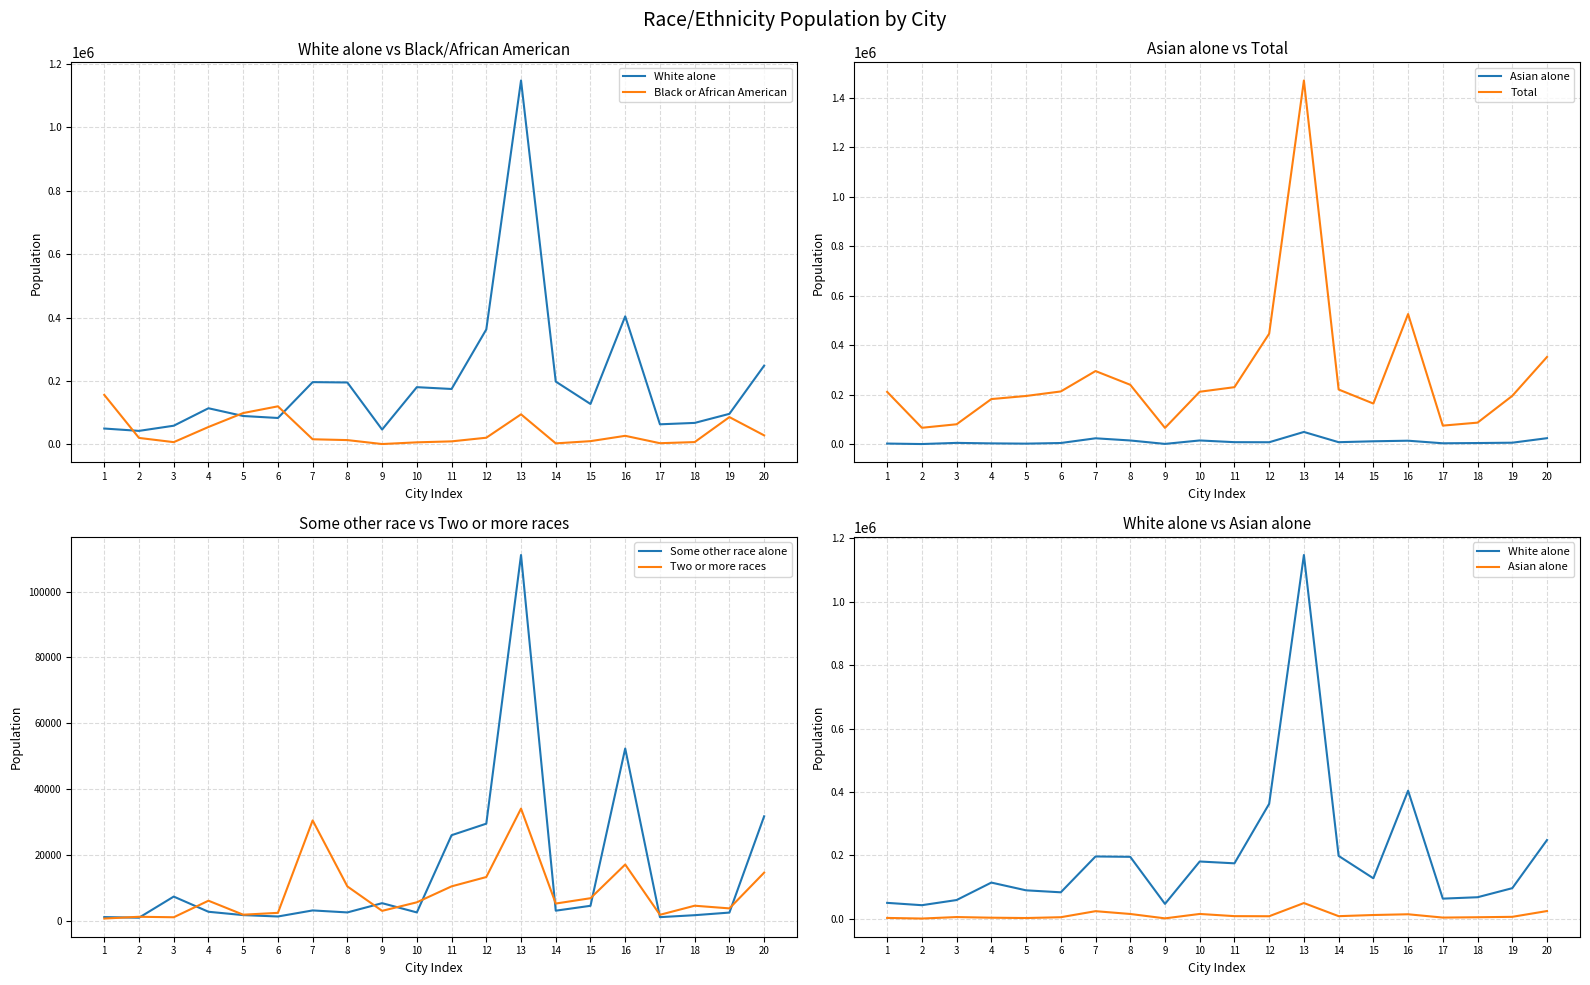

Reading right to left, transcribe all the data shown in this chart.

White alone: 248289	96447	67868	63458	403863	127556	198187	1147215	362570	174808	180564	46911	195297	196444	83403	89656	114080	59020	42748	50140
Black or African American: 28606	86184	7431	3887	27174	10375	3354	94911	21188	9681	6630	1242	13698	16294	120140	98966	55038	7241	20539	156177
Asian alone: 24328	6046	4747	3710	14131	11790	8140	49531	7929	8234	15131	1241	15075	23872	4839	2286	3313	5355	652	2594
Total: 352429	195310	87146	75109	525798	164264	221007	1469484	446498	230466	211964	65904	240098	295570	213132	194887	182354	80553	66384	211458
Some other race alone: 31728	2488	1694	1100	52325	4546	3066	111100	29493	25988	2536	5345	2536	3140	1299	1720	2734	7346	930	1121
Two or more races: 14615	3760	4571	1813	17086	6850	5232	34069	13284	10452	5606	3011	10433	30481	2406	1845	6091	1066	1213	675